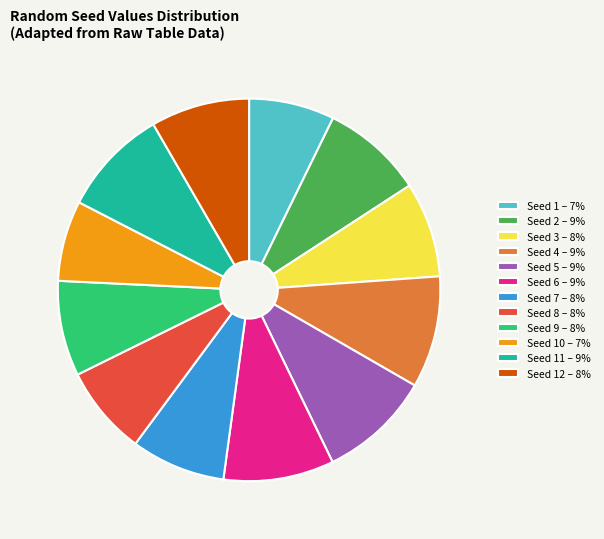

How many segments does this pie chart have?

12